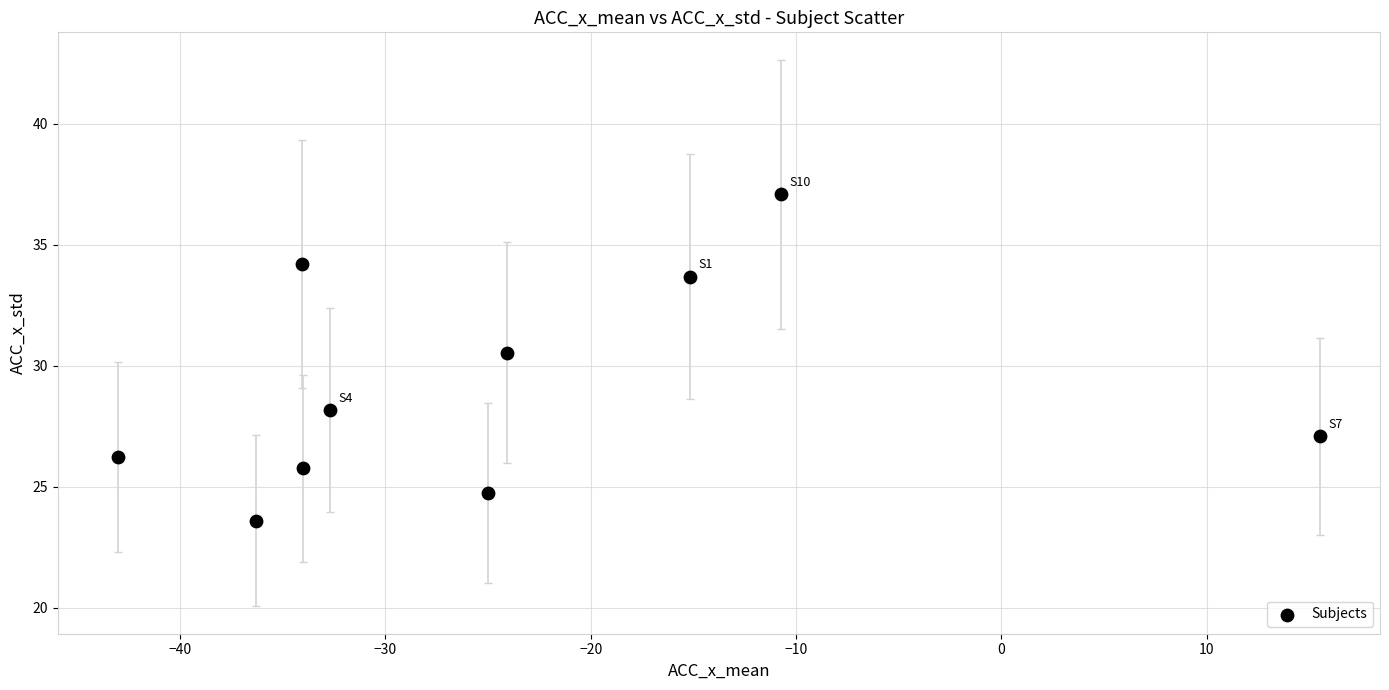

What is the range of X values (max minus min)?

58.5